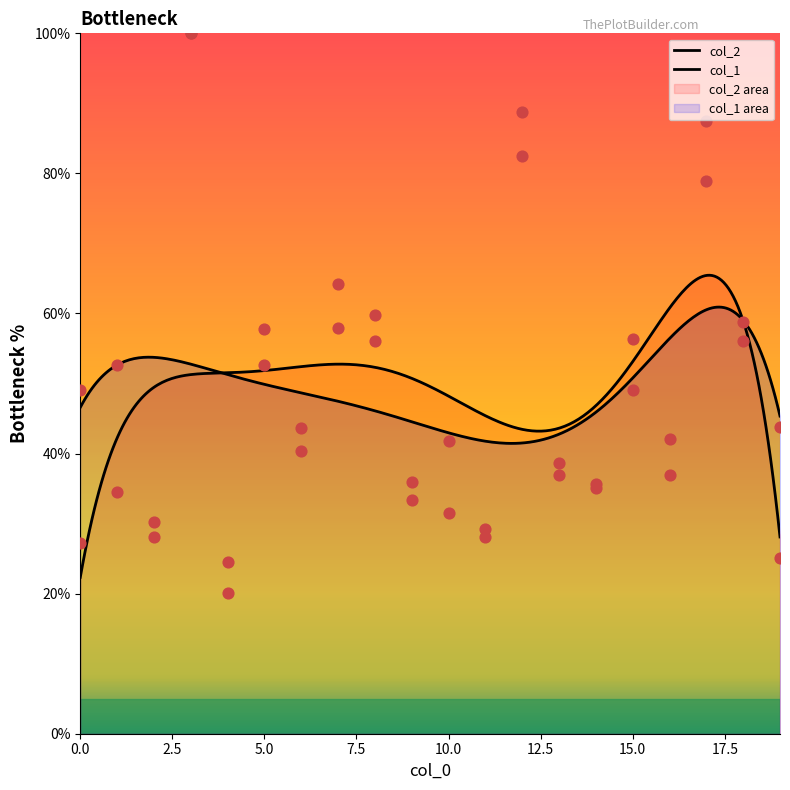

What is the total value across all series at 4?

44.6